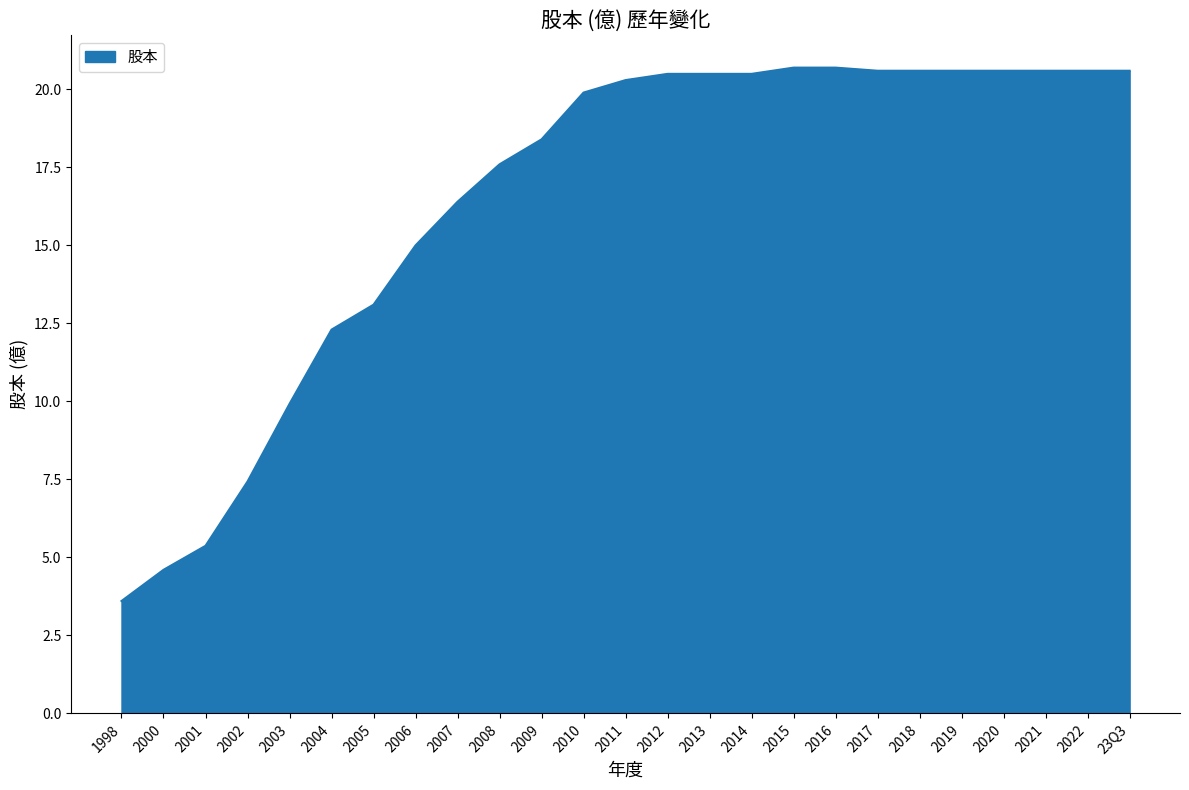

What is the sum of the values at 2009 and 1998?

22.0